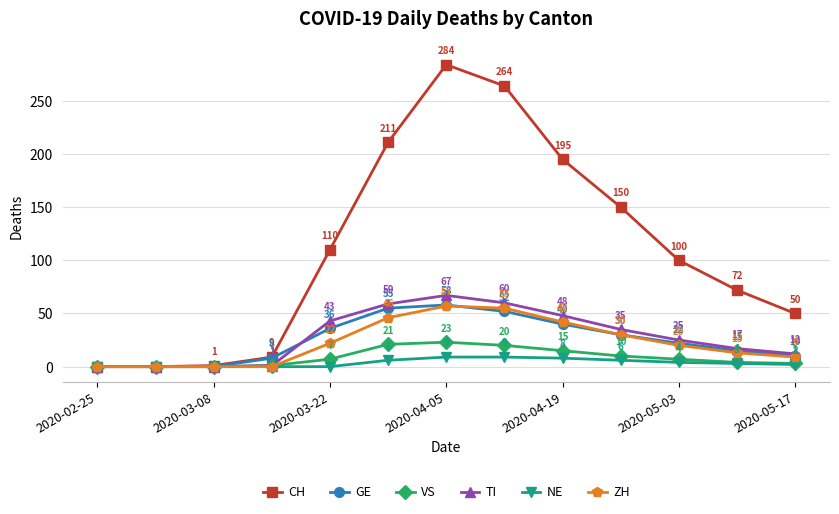

Reading right to left, transcribe all the data shown in this chart.

CH: 50	72	100	150	195	264	284	211	110	9	1	0	0
GE: 10	15	22	30	40	52	58	55	36	8	0	0	0
VS: 3	4	7	10	15	20	23	21	7	1	0	0	0
TI: 12	17	25	35	48	60	67	59	43	1	0	0	0
NE: 2	3	4	6	8	9	9	6	0	0	0	0	0
ZH: 9	13	20	30	42	55	57	46	22	0	0	0	0